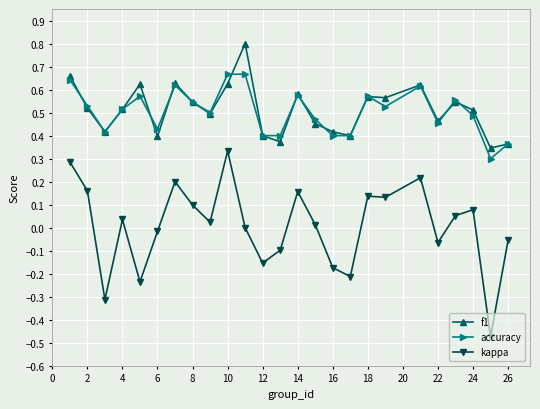

Which series has the widest spread of values?

kappa